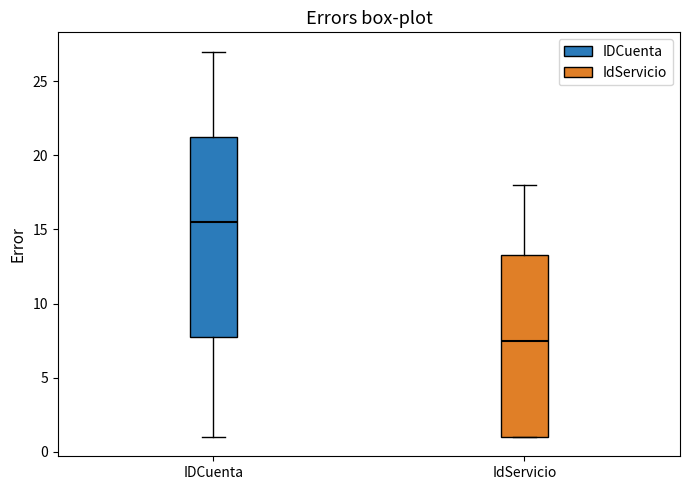

Which box is the tallest, from its lower edge to its upper edge?

IDCuenta